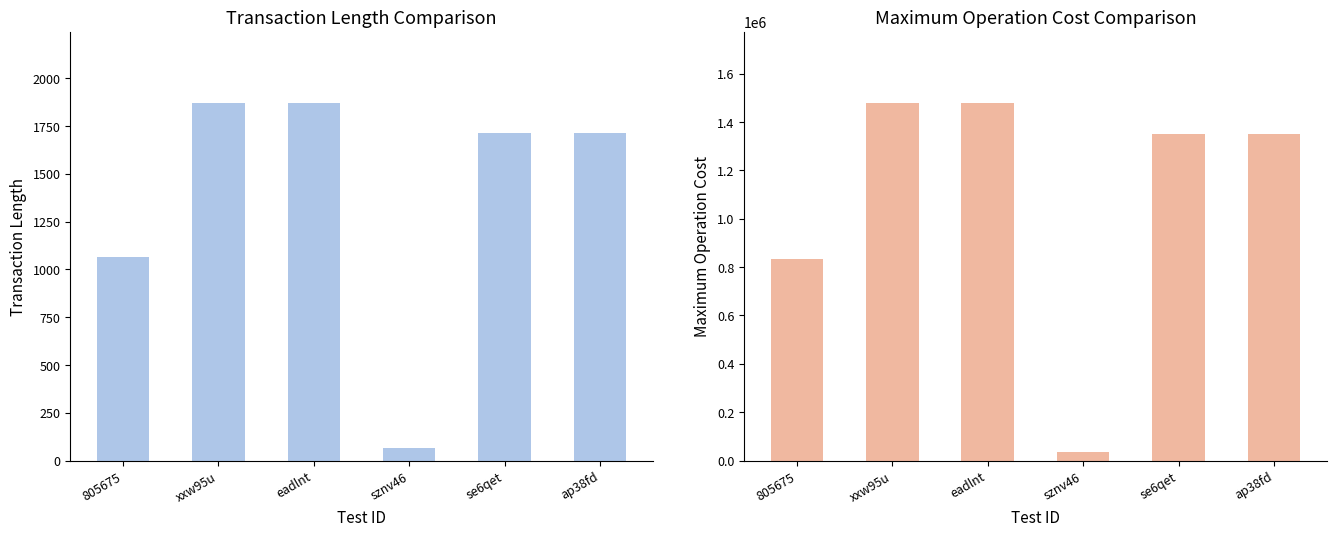

What is the average value of the Maximum Operation Cost series?

1087600